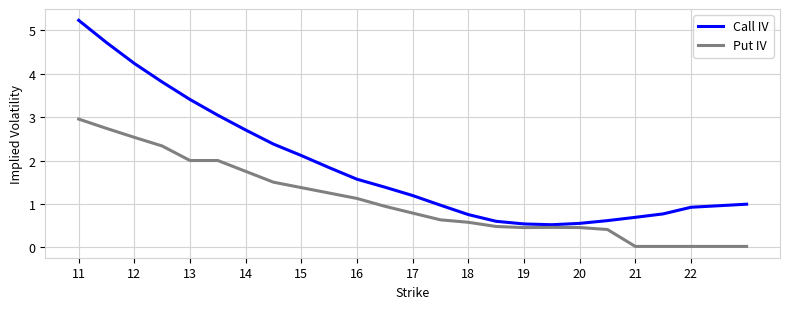

Which series has the widest spread of values?

Call IV